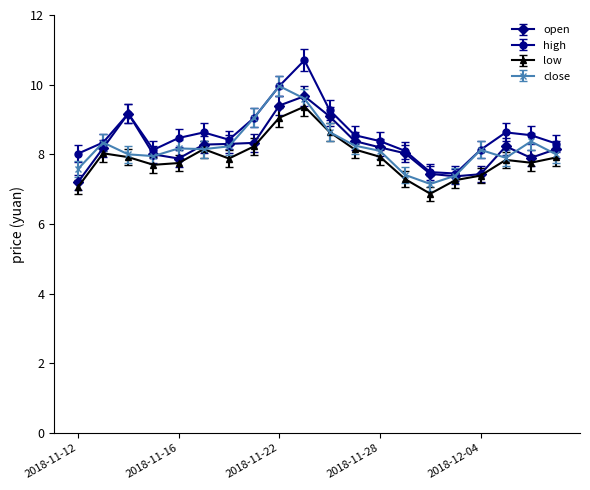

What is the value of the close point at the 20th from the left?

8.0